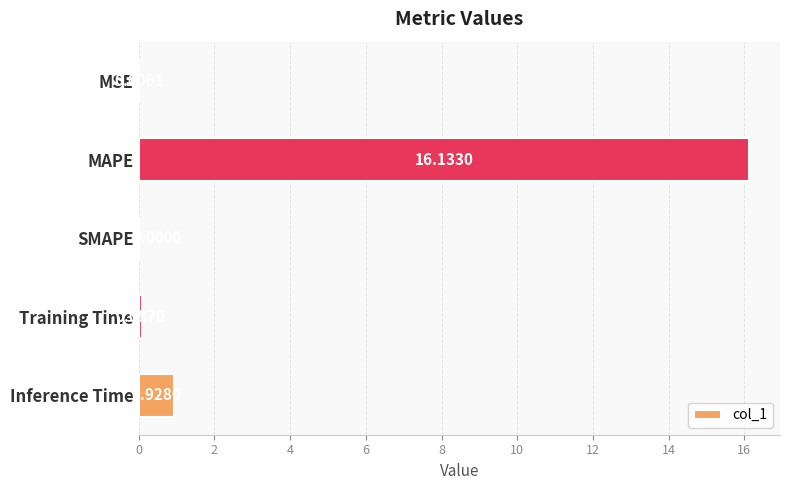

At which label is the value closest to 8?

Inference Time